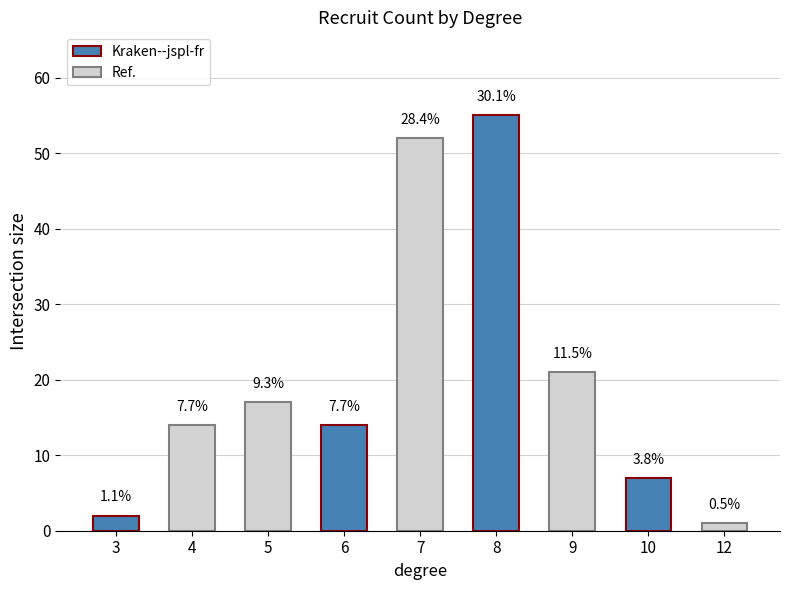

Are the bars horizontal?

No